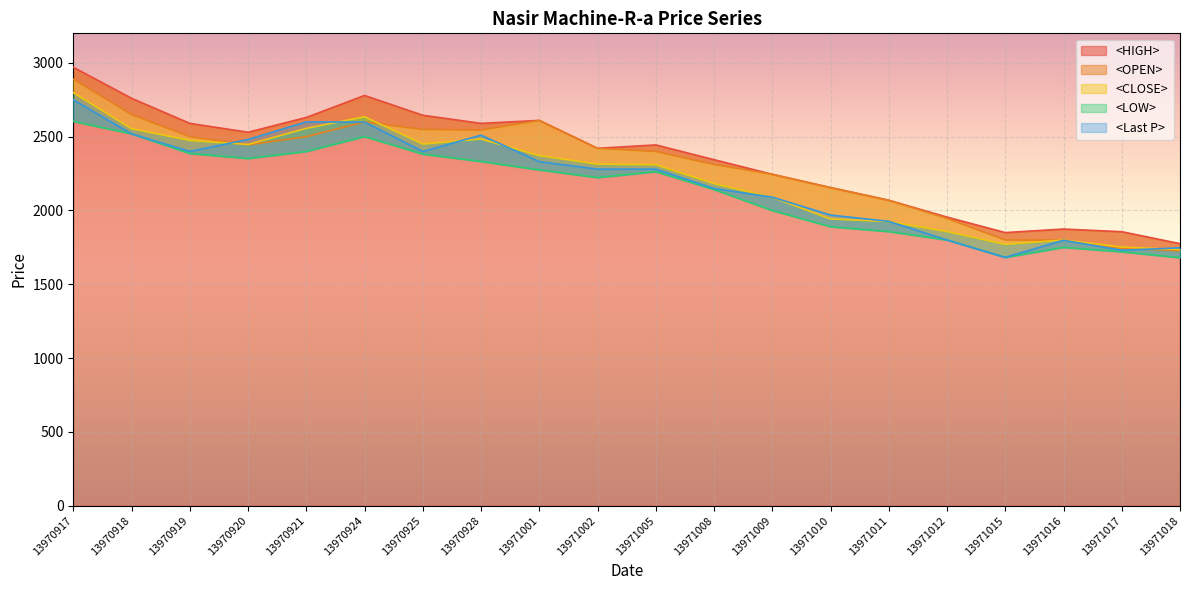

True or false: <HIGH> and <LOW> intersect in this chart.

False